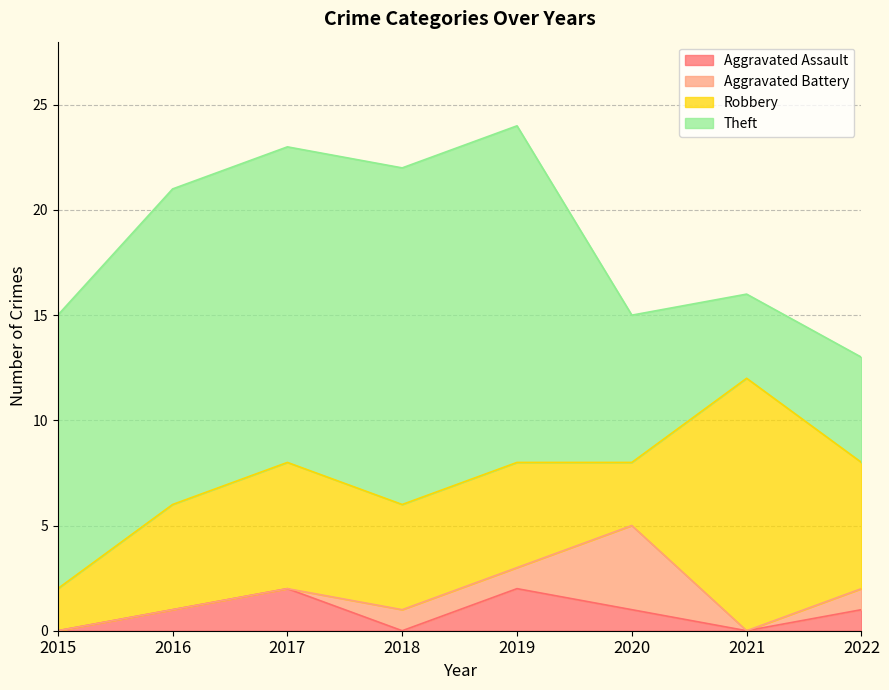

Which has a higher value, 2018 or 2019?

2019